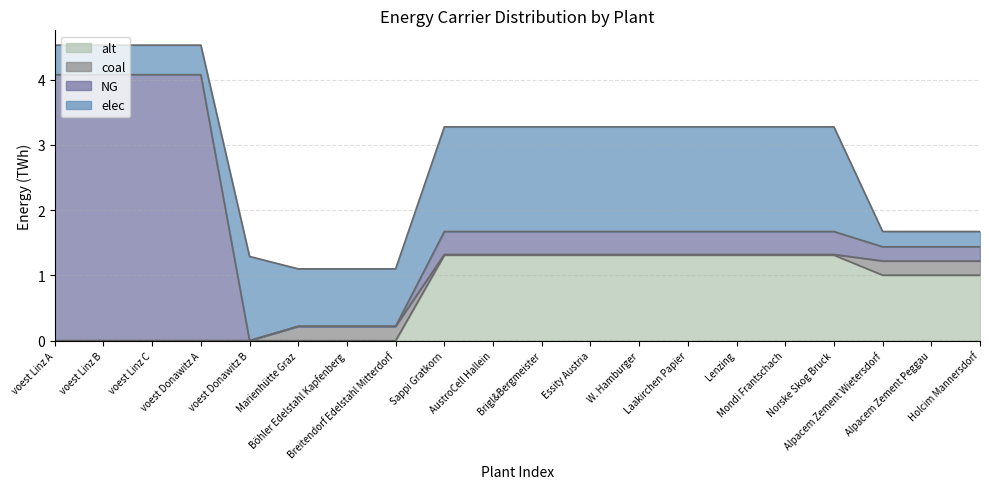

Between Sappi Gratkorn and W. Hamburger, which series saw the biggest shift?

coal